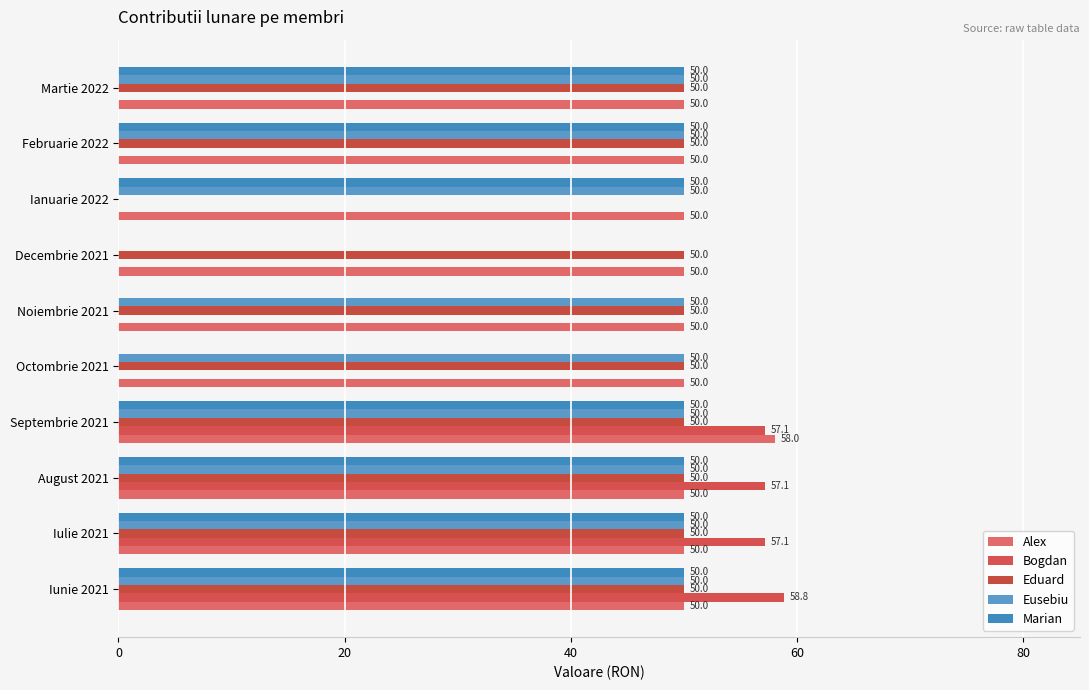

At which category is the sum across all series the highest?

Septembrie 2021